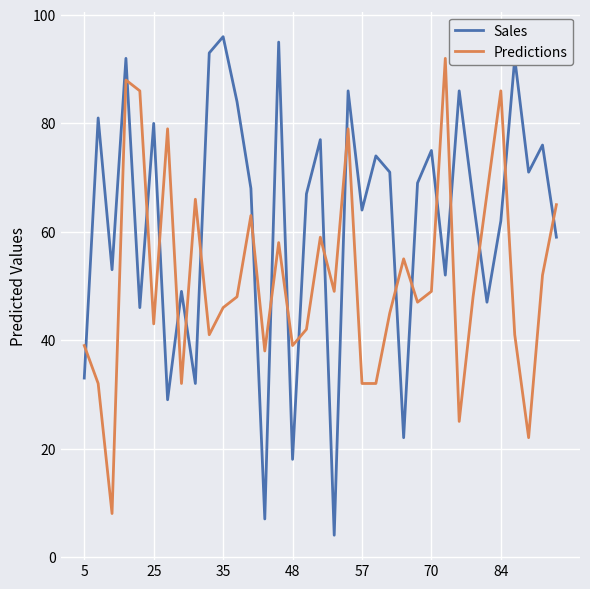

What is the difference between the maximum and minimum values in the Sales series?

92